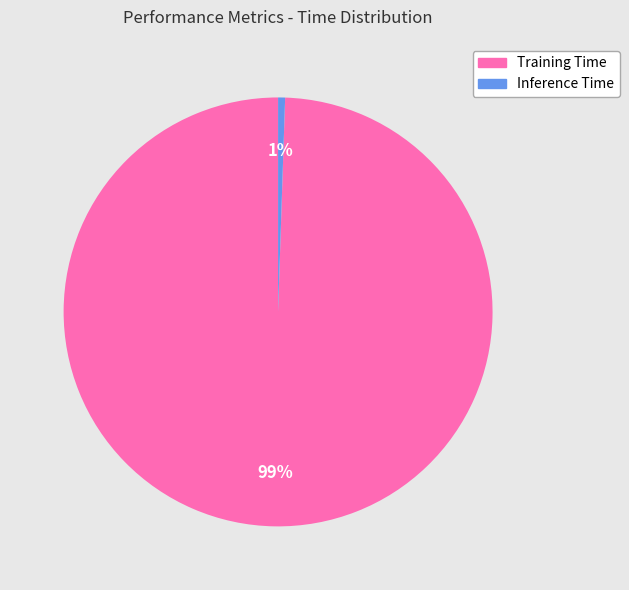

Rank the categories by value from lowest to highest.

Inference Time, Training Time